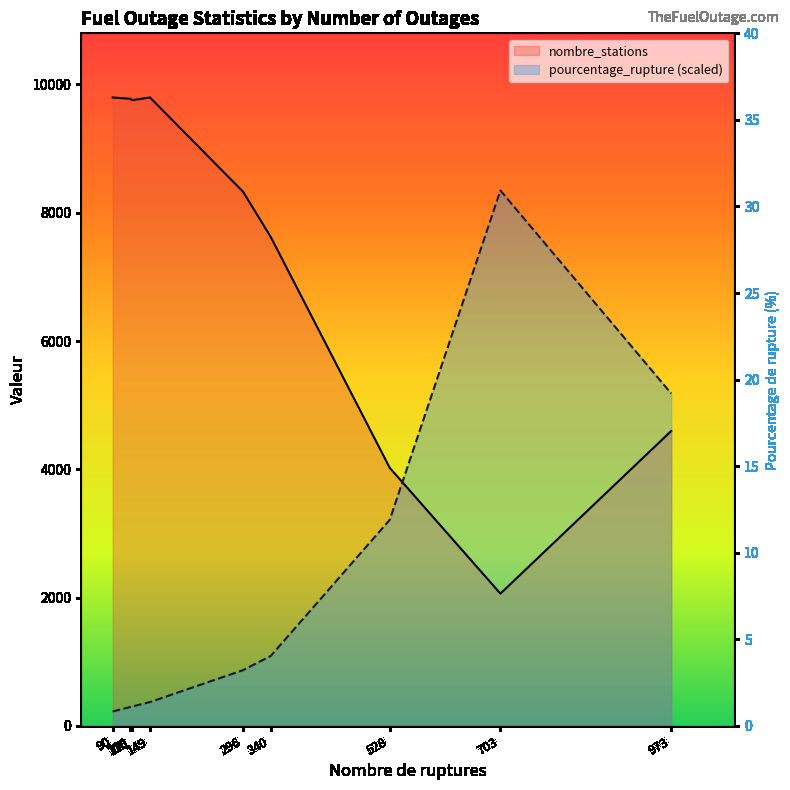

Is it true that the value at 340 is 4.5?

True